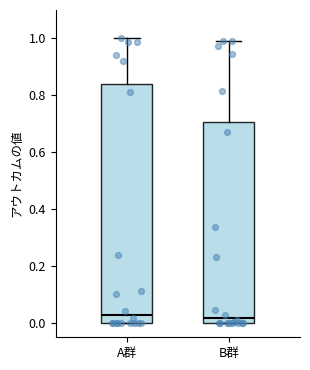

Reading left to right, read every box against the y-axis: the position of its median line, the range the box covers, and the ends of its whiskers. The values are not printed on the chart, so give them approximately, as read against the axis.

A群: median 0.04, box 0.00 to 0.84, whiskers 0.00 to 1.00
B群: median 0.02, box 0.00 to 0.70, whiskers 0.00 to 1.00